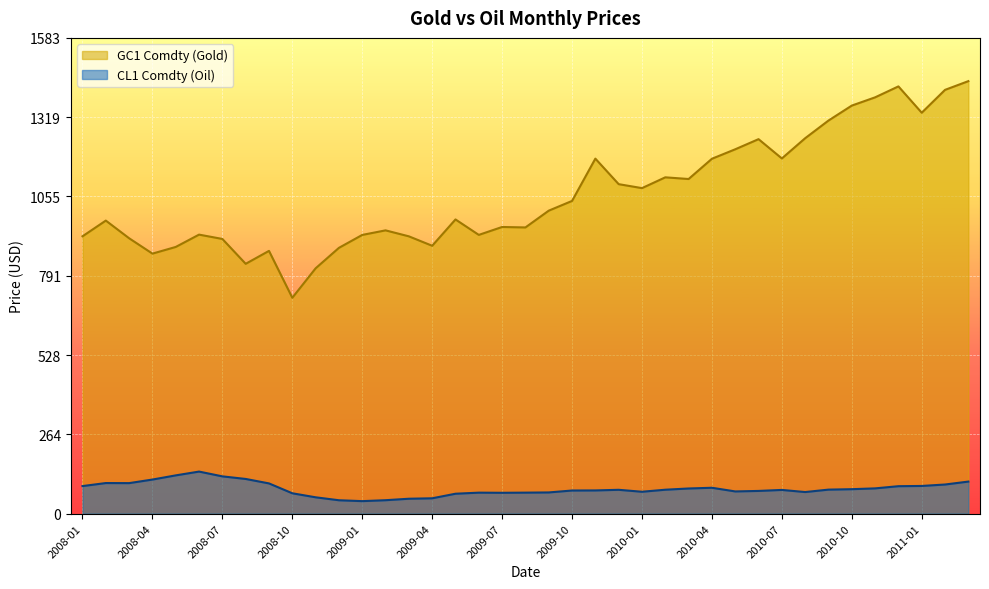

In GC1 Comdty (Gold), how many points are higher than both neighbors (excluding endpoints)?

10